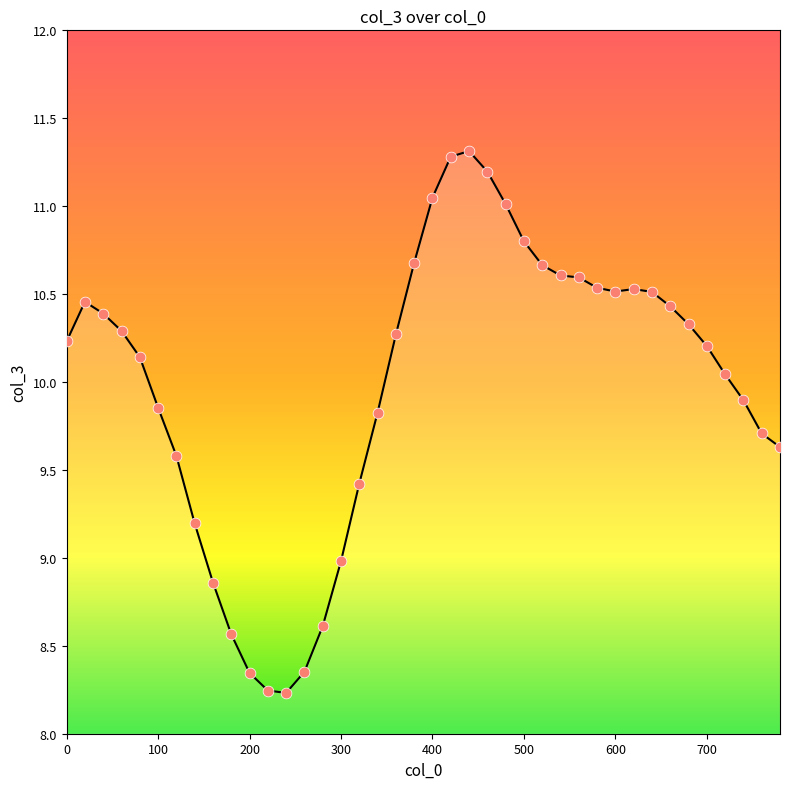

What is the maximum value shown in the chart?

11.3